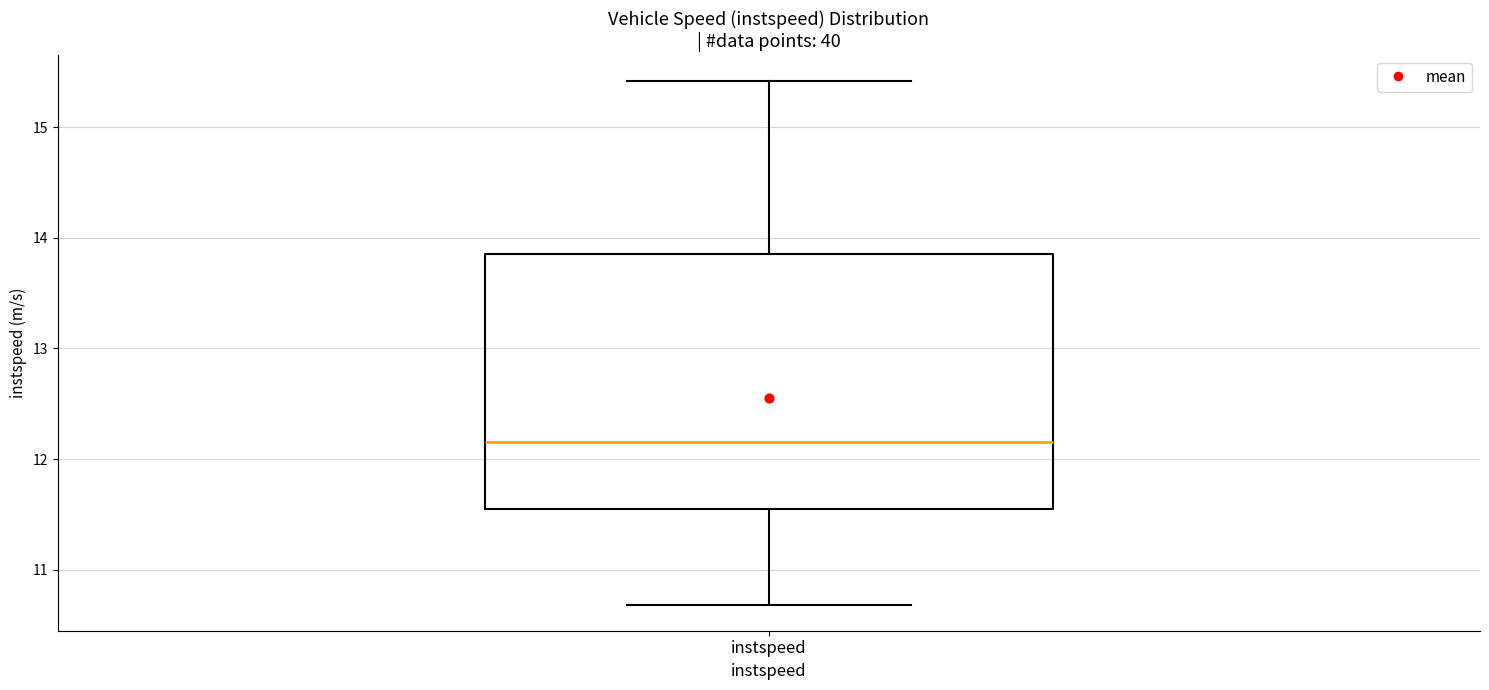

Transcribe this box plot: give where the median line is, the range the box spans, and where the two whiskers end, as read against the y-axis. The values are not printed on the chart, so give them approximately, as read against the axis.

median 12.2, box 11.5 to 13.9, whiskers 10.7 to 15.4